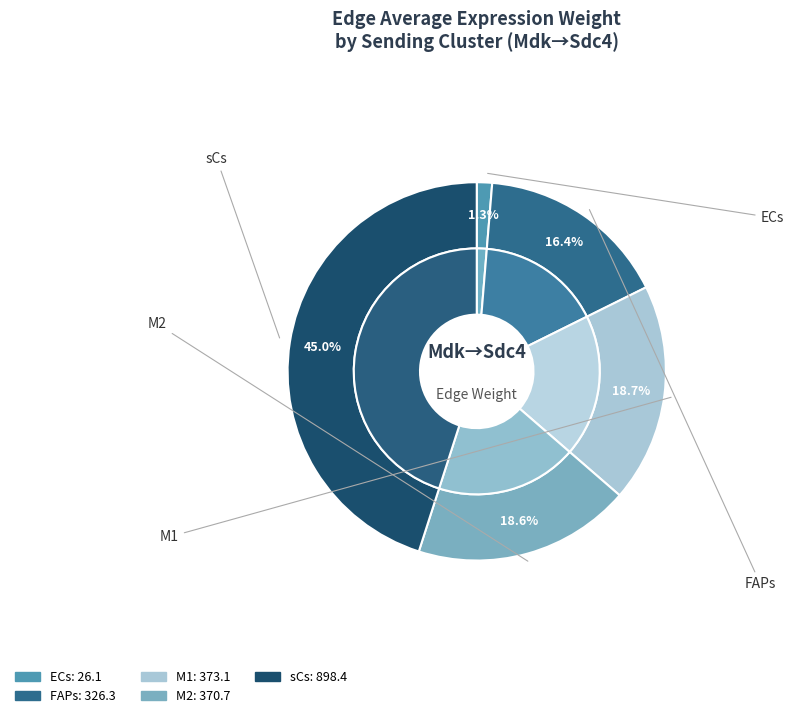

What is the smallest slice in the pie chart?

ECs